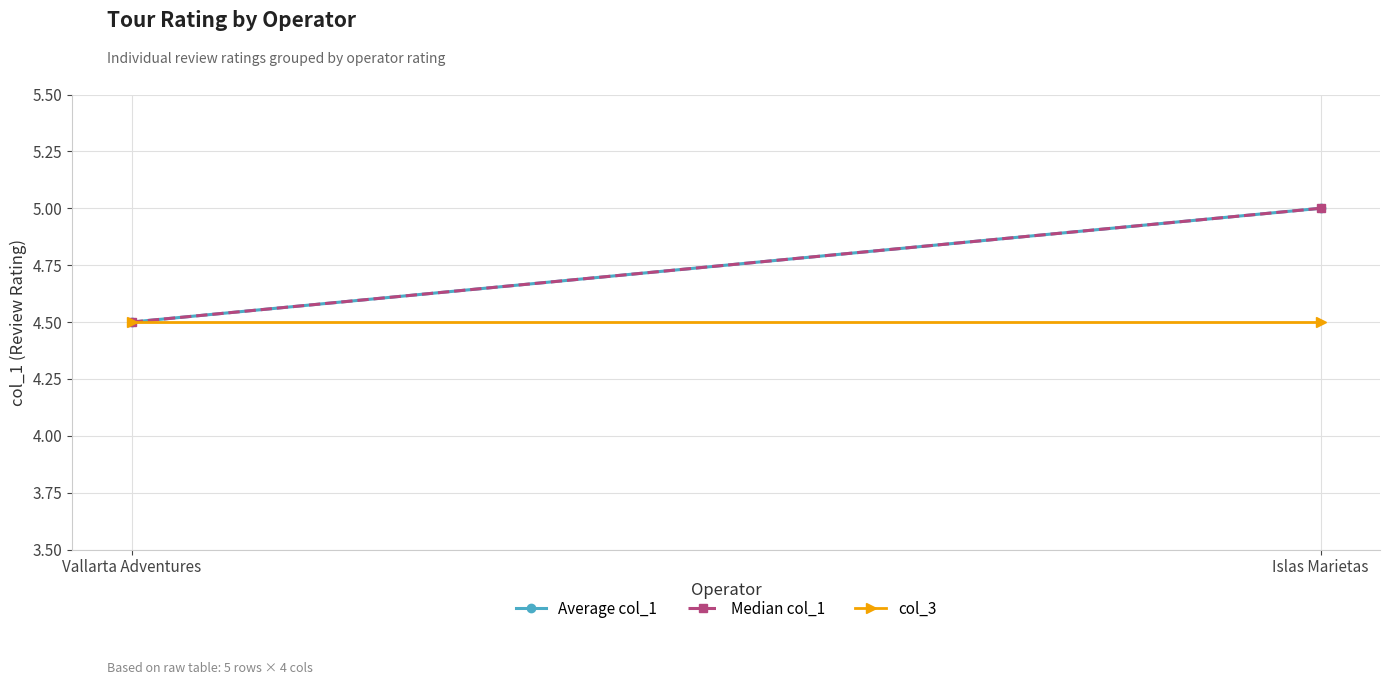

Which series changed the most between Vallarta Adventures and Islas Marietas?

Average col_1